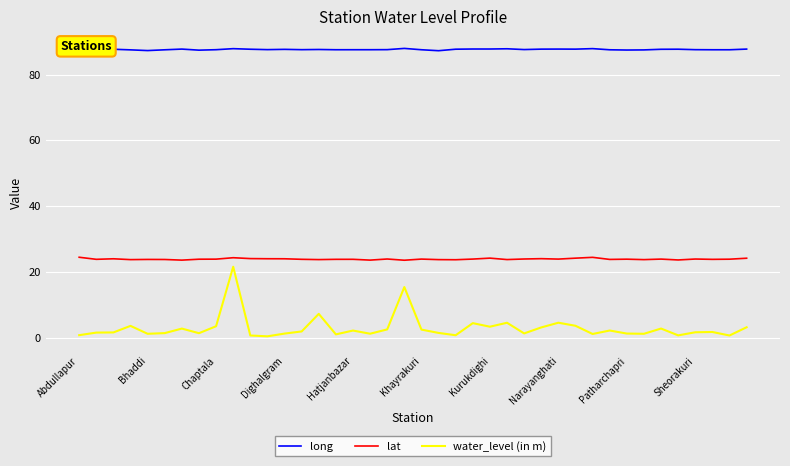

True or false: lat and water_level (in m) cross at least once.

False